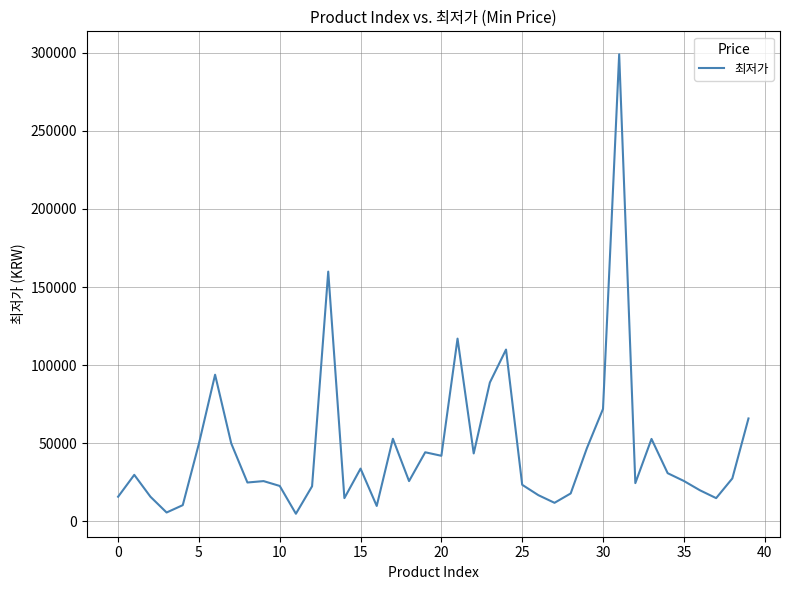

The value at 20 is 42000. True or false?

True